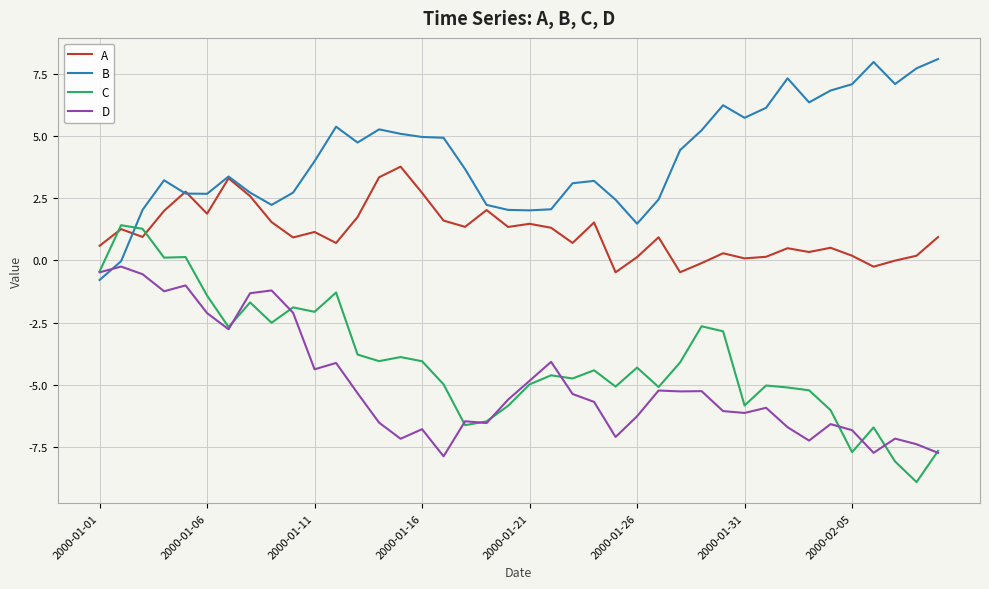

True or false: A and D cross at least once.

False